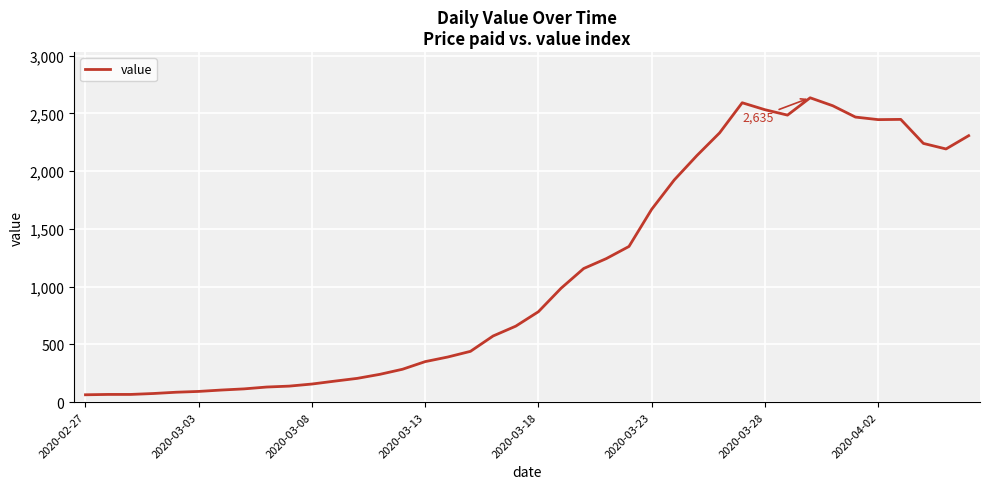

What is the difference between the maximum and minimum values?

2571